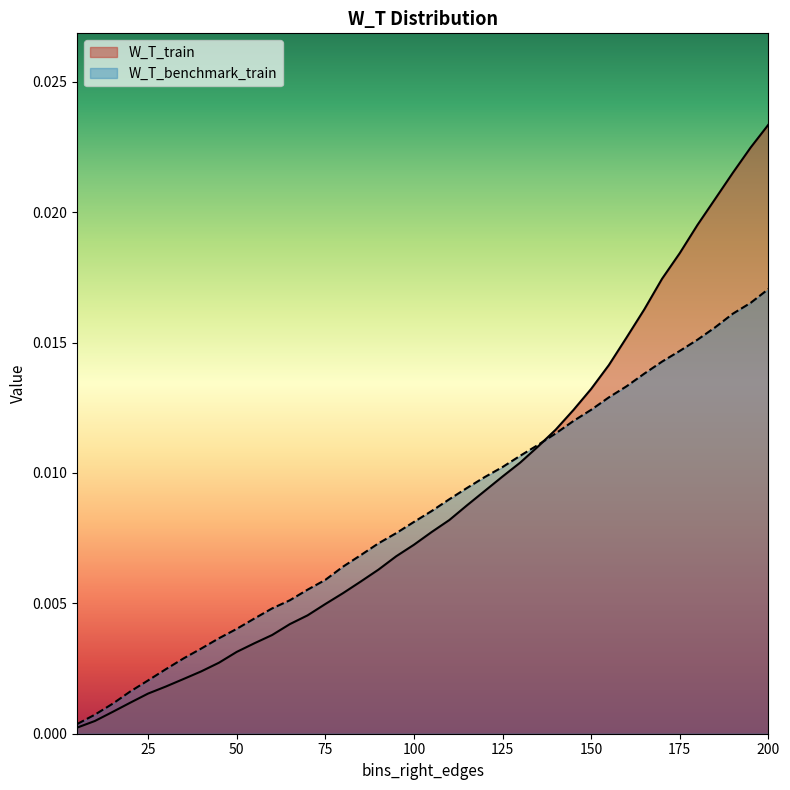

Which label corresponds to the largest value in the chart?

200